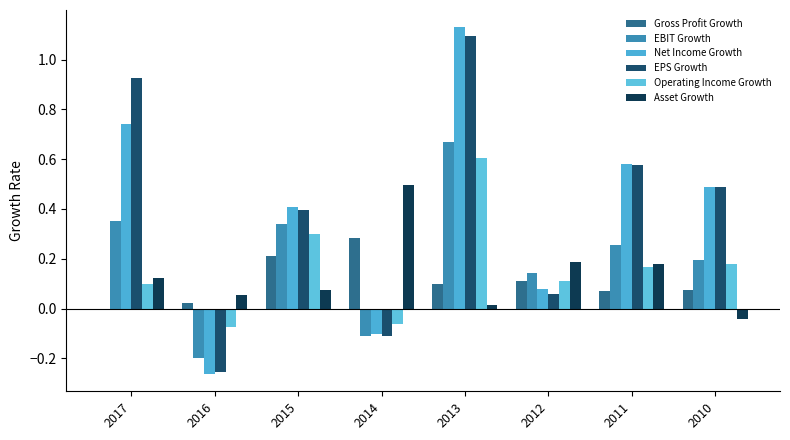

How many negative values does the EBIT Growth series have?

2